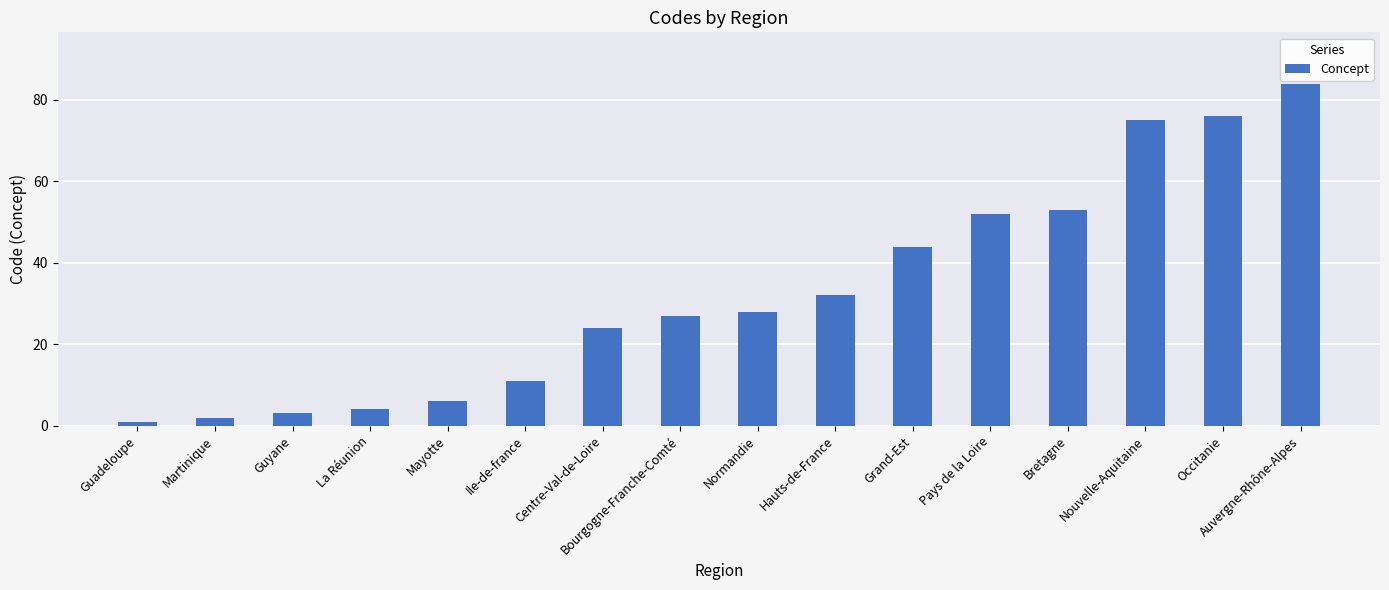

What is the change in value from Guadeloupe to Grand-Est?

+43